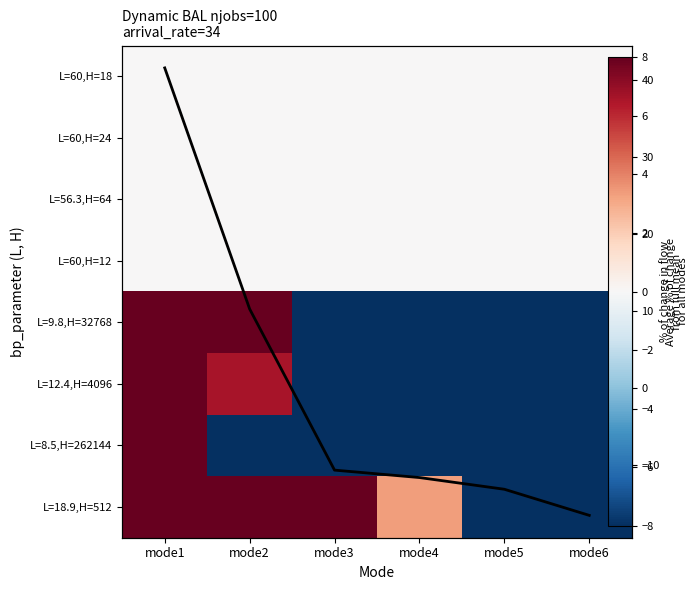

Read the L=9.8,H=32768 value at mode5.

-50.3